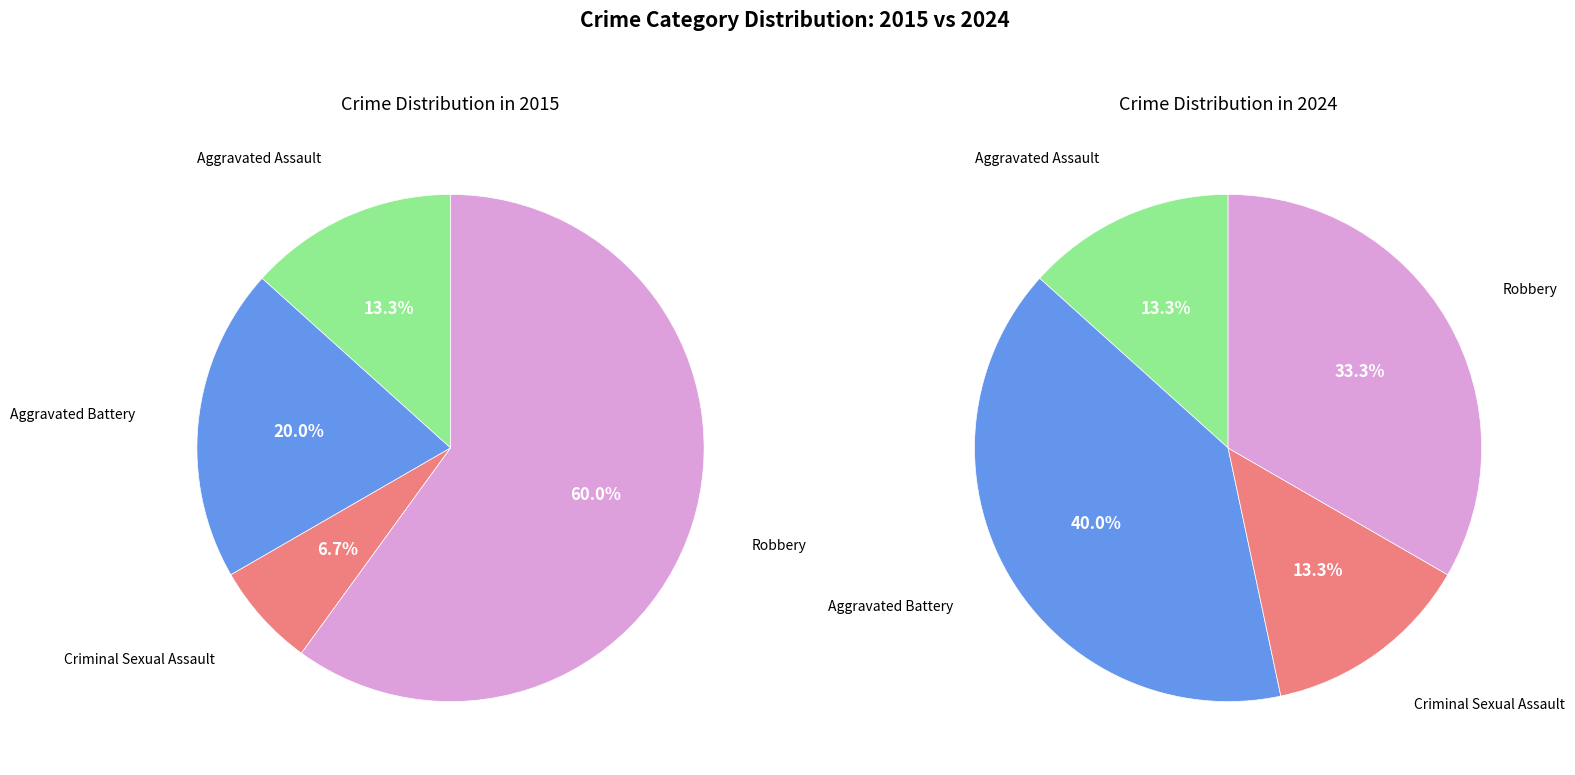

Which slice is the largest?

Robbery